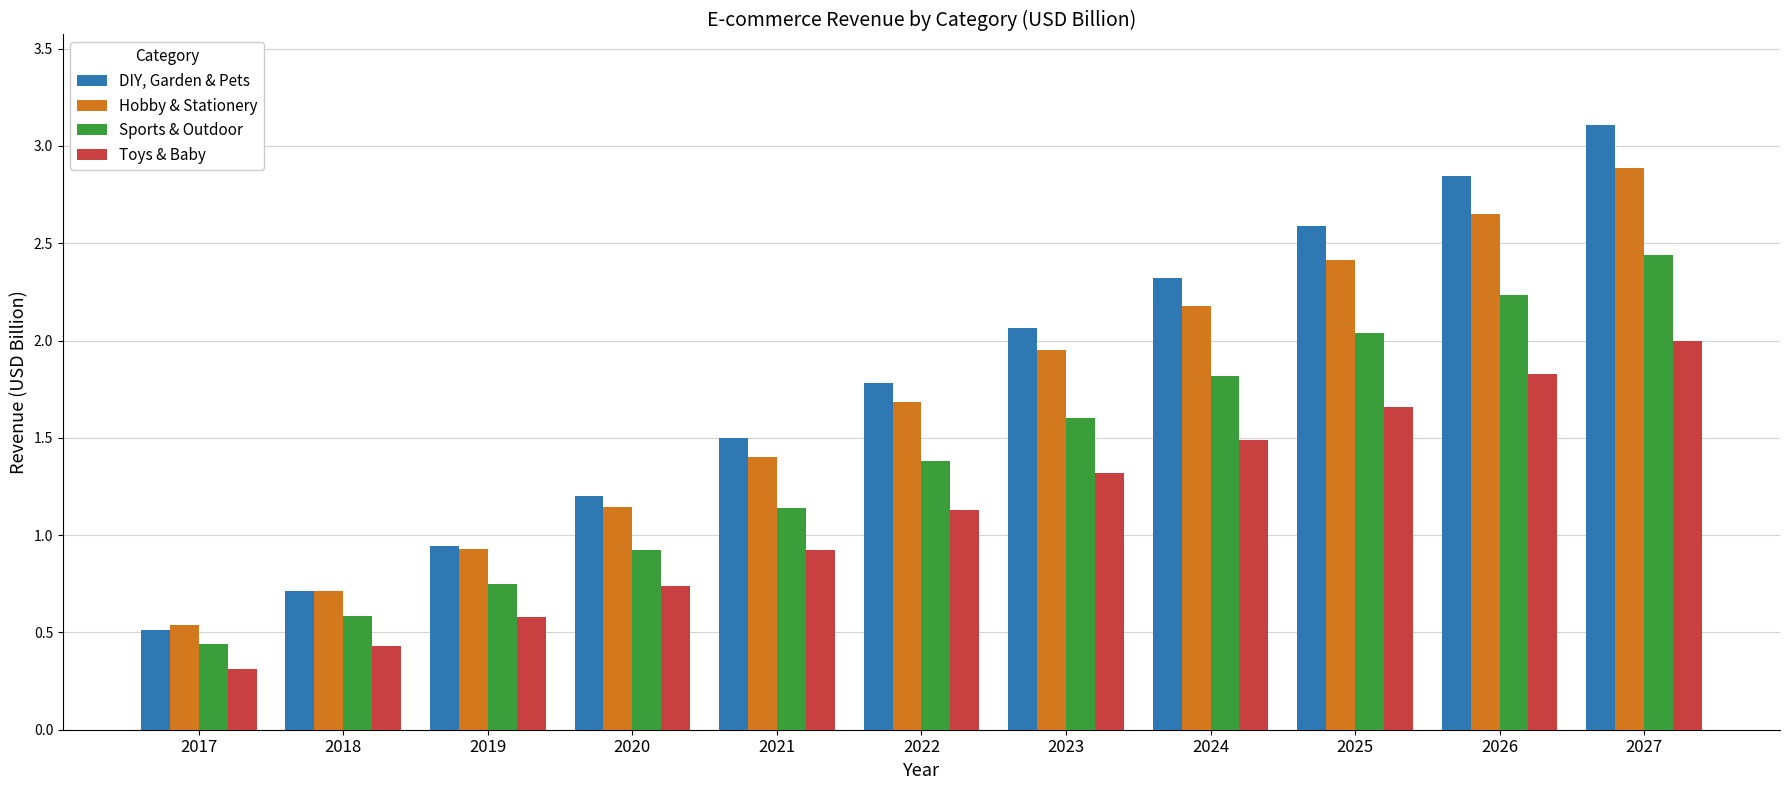

How many data points in DIY, Garden & Pets are above 1?

8